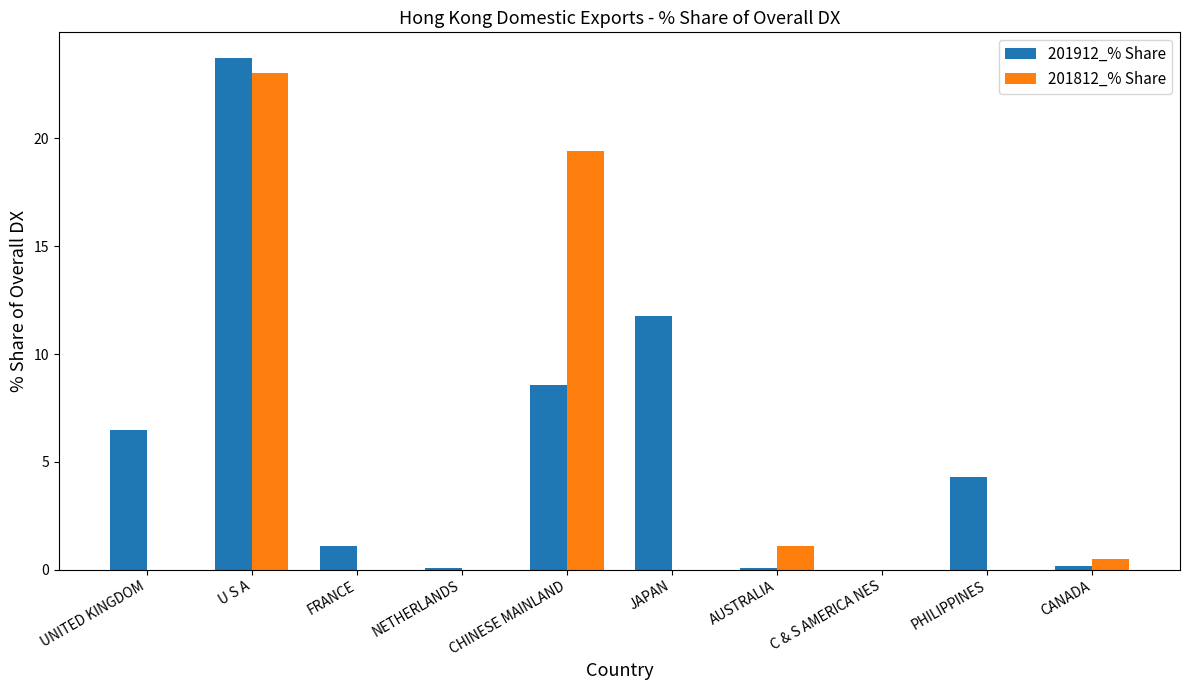

Count the number of data series in this chart.

2